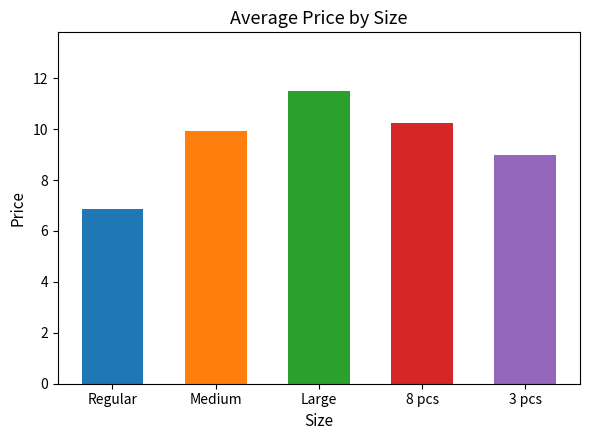

Between 3 pcs and Medium, which is larger?

Medium